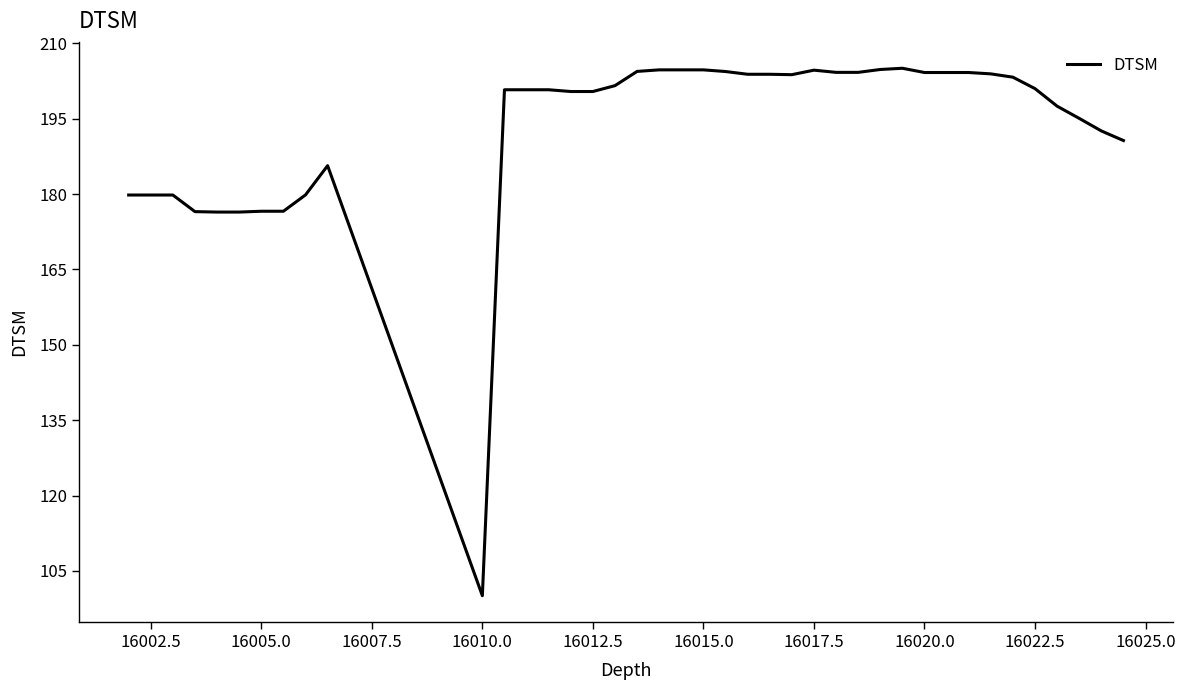

What is the maximum value shown in the chart?

205.0